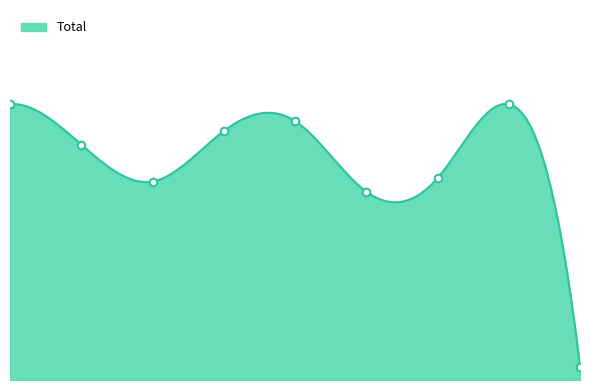

Approximately how many times larger is the value at 2015 compared to 2022?

1.0